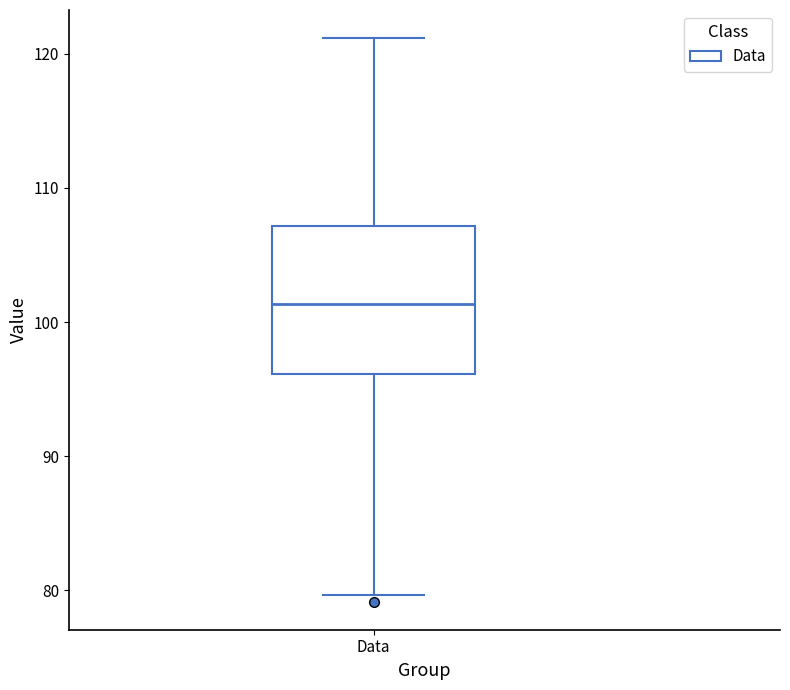

Transcribe this box plot: give where the median line is, the range the box spans, and where the two whiskers end, as read against the y-axis. The values are not printed on the chart, so give them approximately, as read against the axis.

median 101, box 96 to 107, whiskers 80 to 121